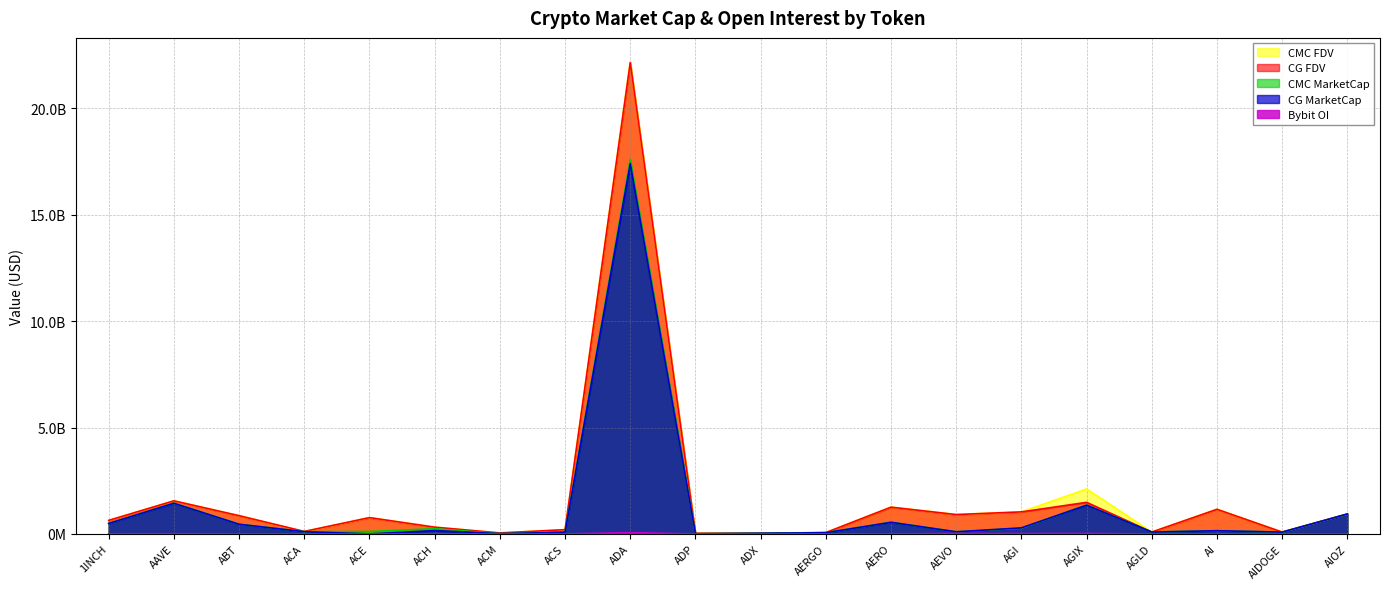

How many data points does each series have?

20